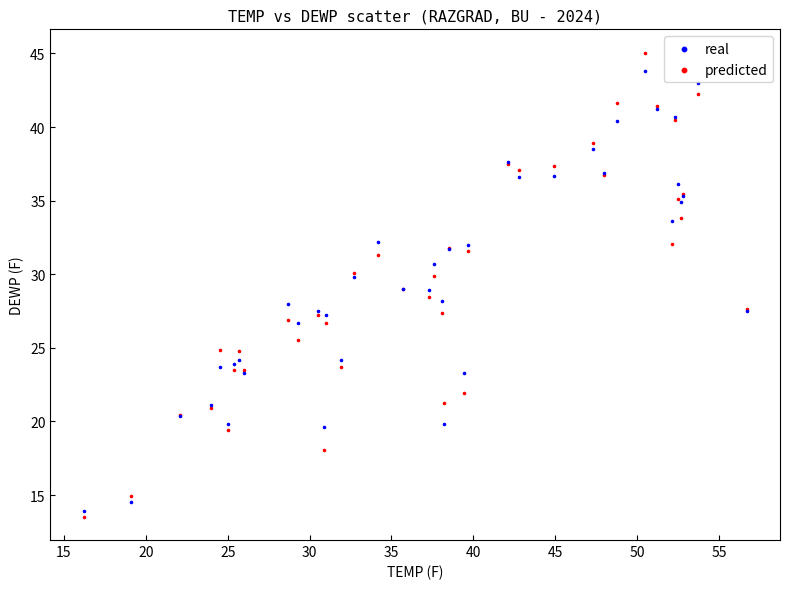

What is the X range (max minus min) for the scatter plot?

40.5